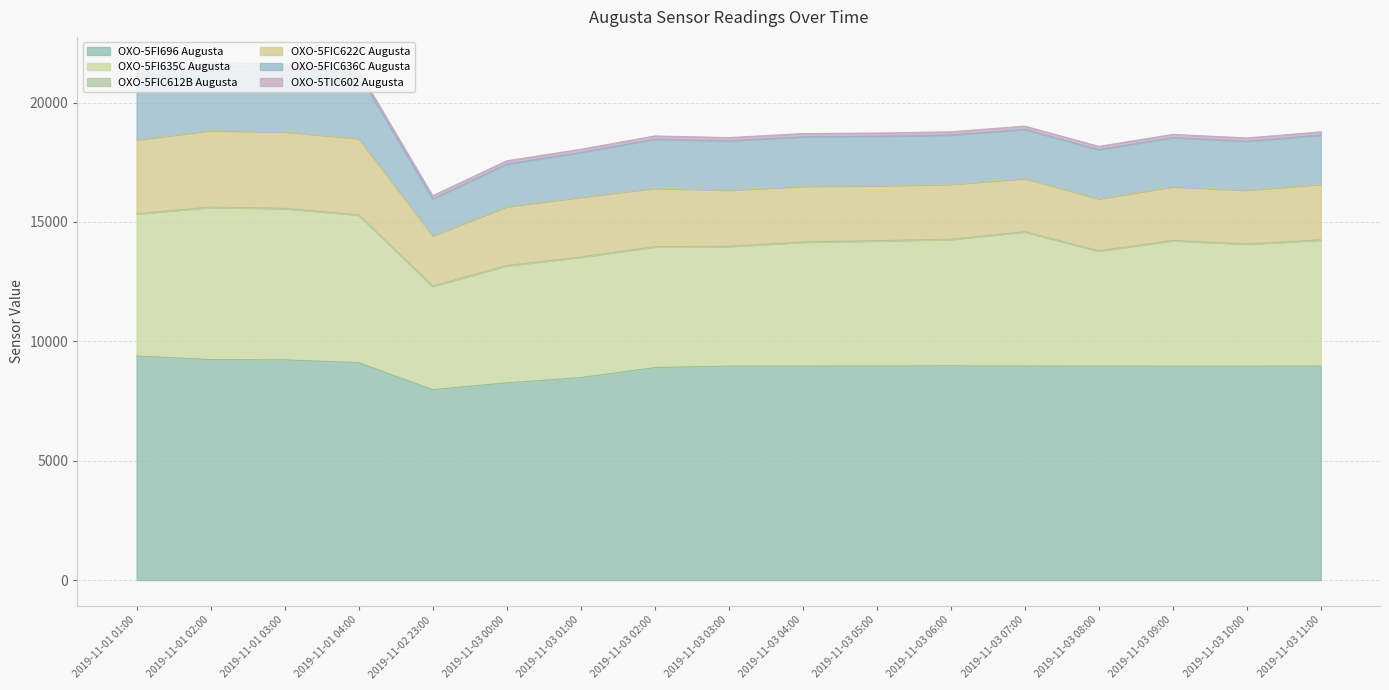

What is the maximum value for OXO-5FI696 Augusta?

9384.6